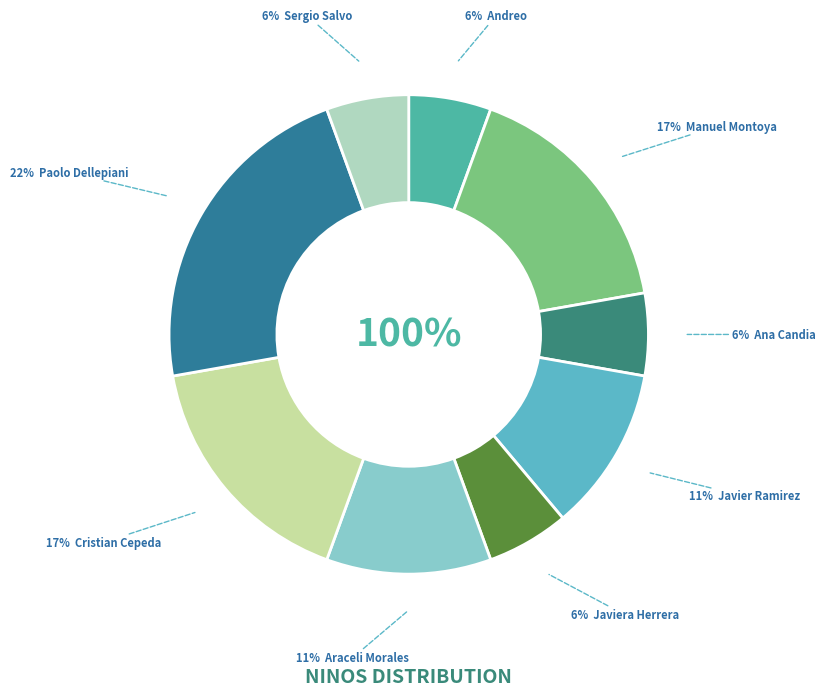

Do Araceli Morales and Manuel Montoya together represent more than half of the pie?

No